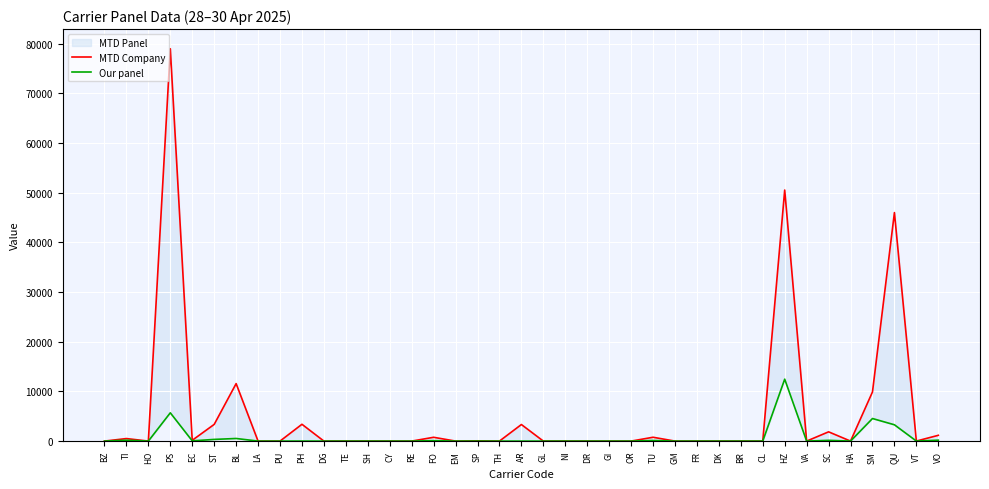

What is the difference between the second highest and second lowest values in the Our panel series?

5693.4